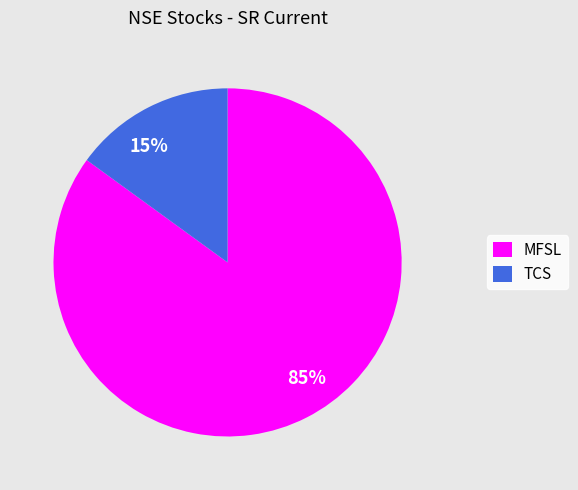

Count the number of slices in the pie.

2